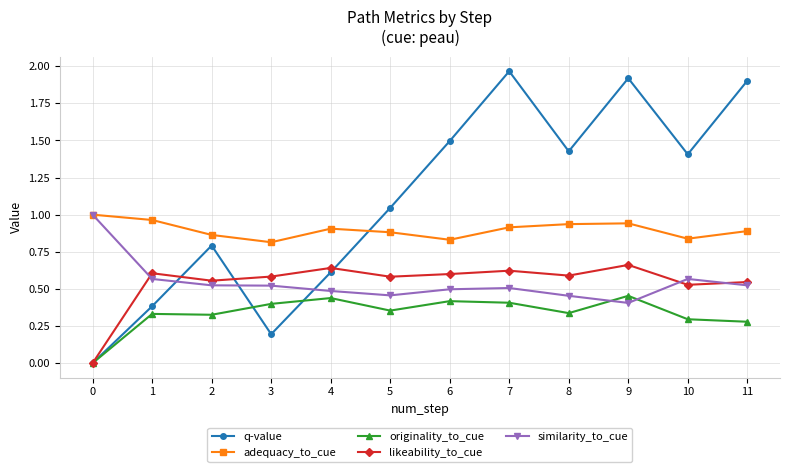

The originality_to_cue series shows 0.3 at 11. True or false?

True